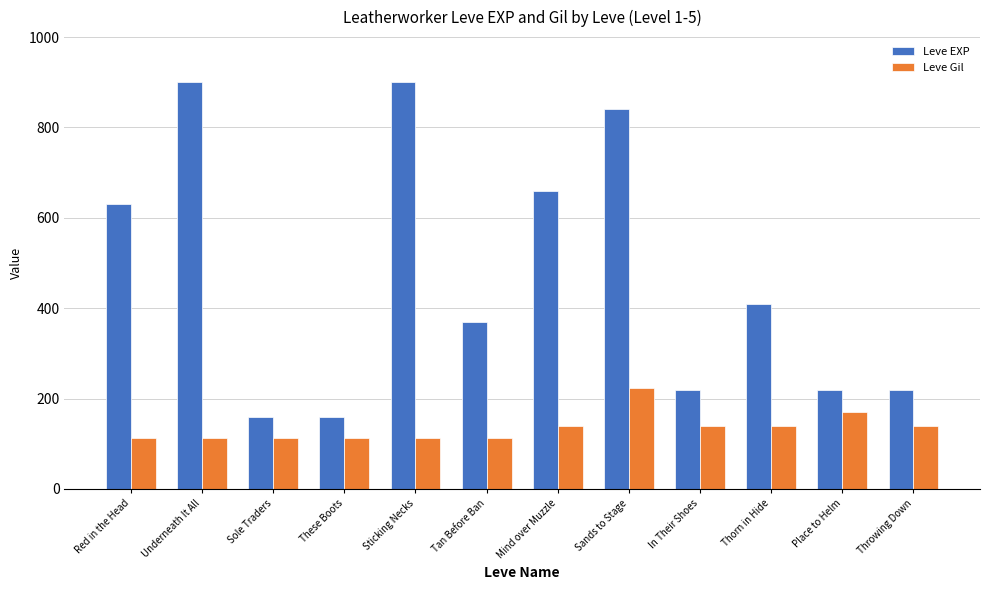

What is the difference between the highest and lowest values at Thorn in Hide?

270